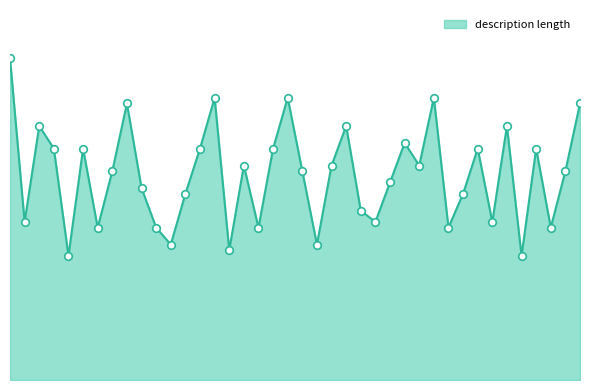

Is this an area chart (filled region under the line)?

Yes